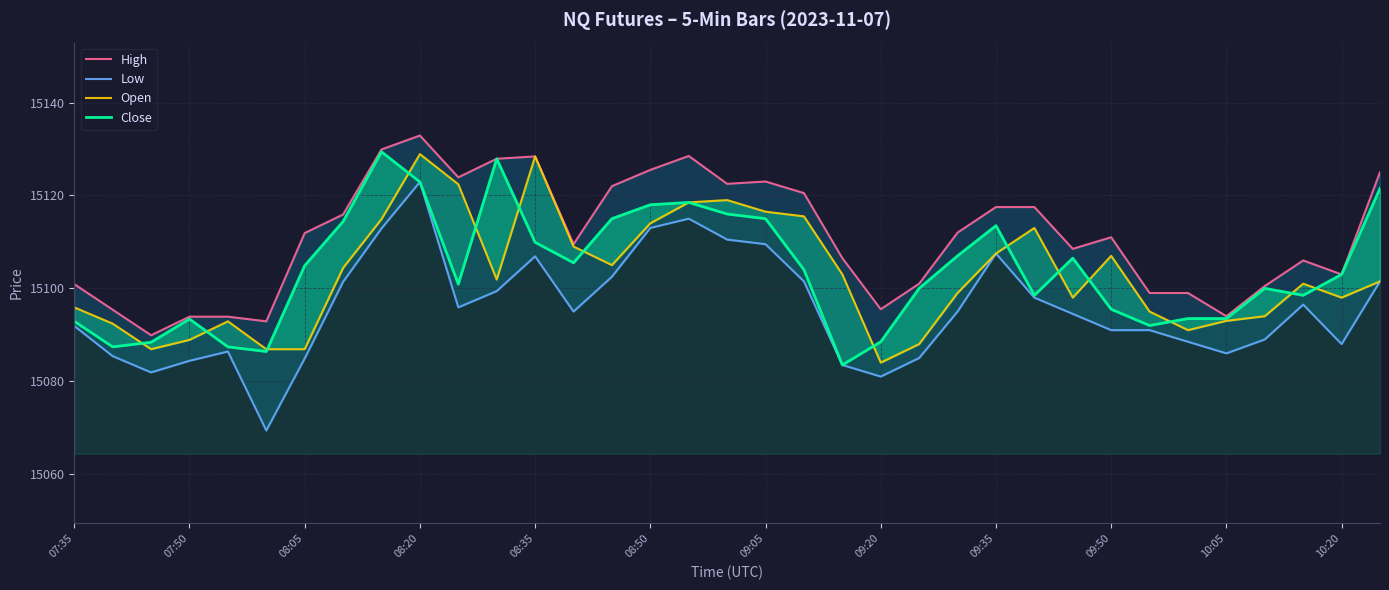

At 08:35, list the series in order from largest to smallest.

High, Open, Close, Low